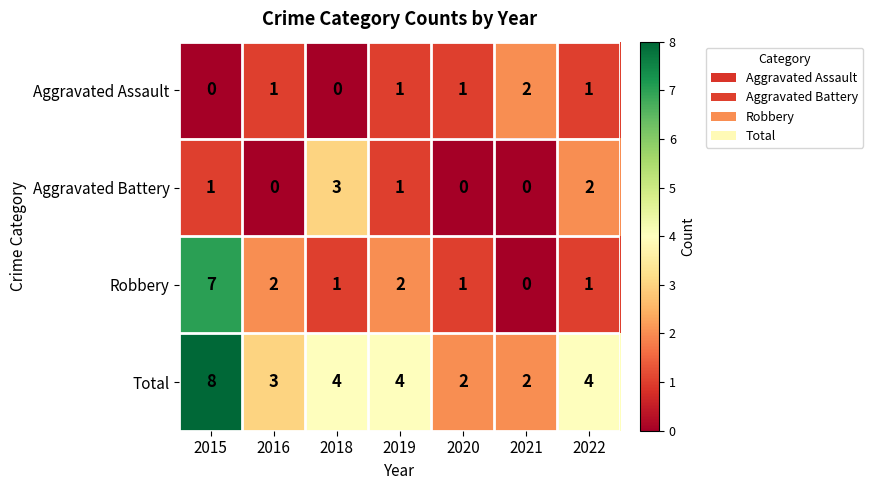

The Total series shows 4 at 2022. True or false?

True